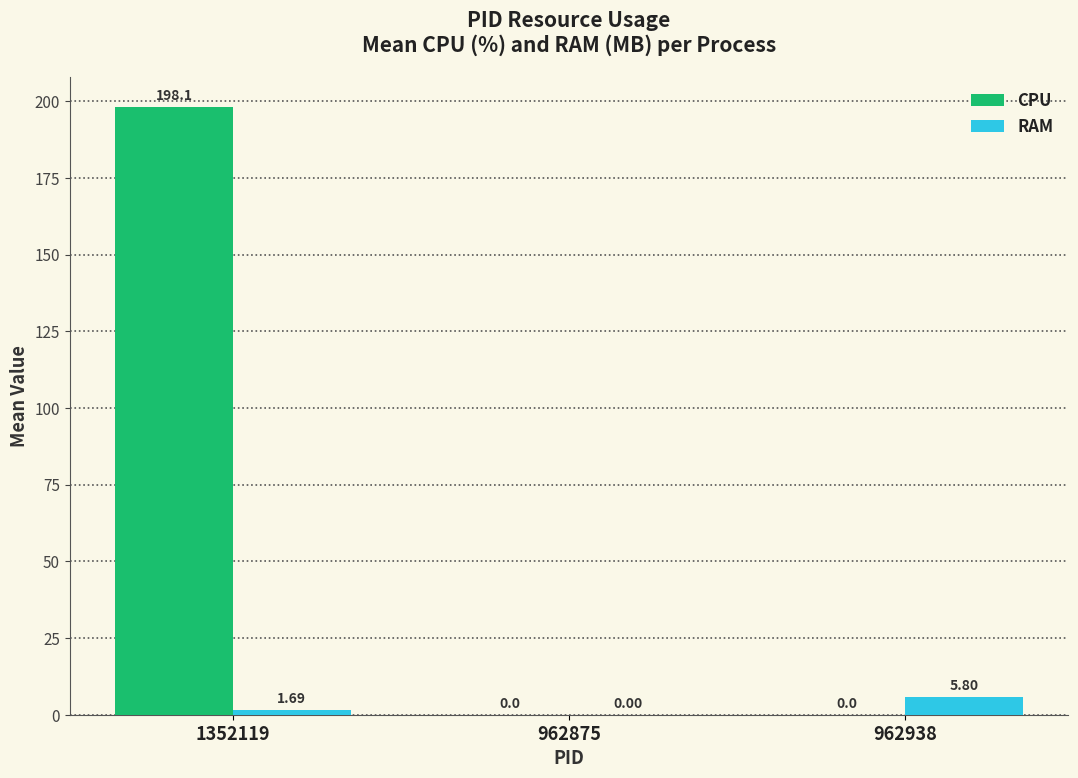

What are all the series names shown in the legend?

CPU, RAM